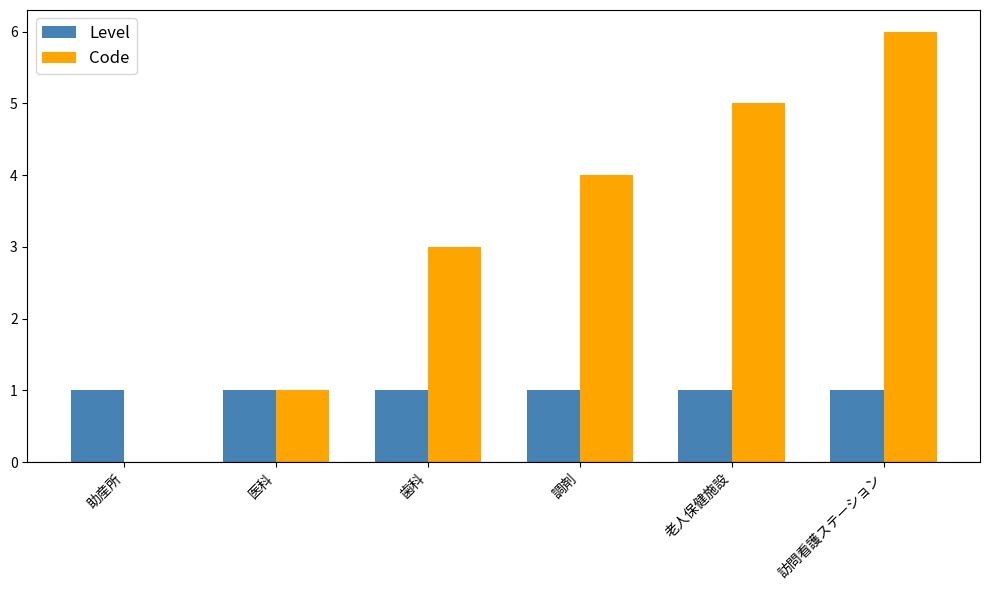

At which category does the chart reach its peak across all series?

訪問看護ステーション